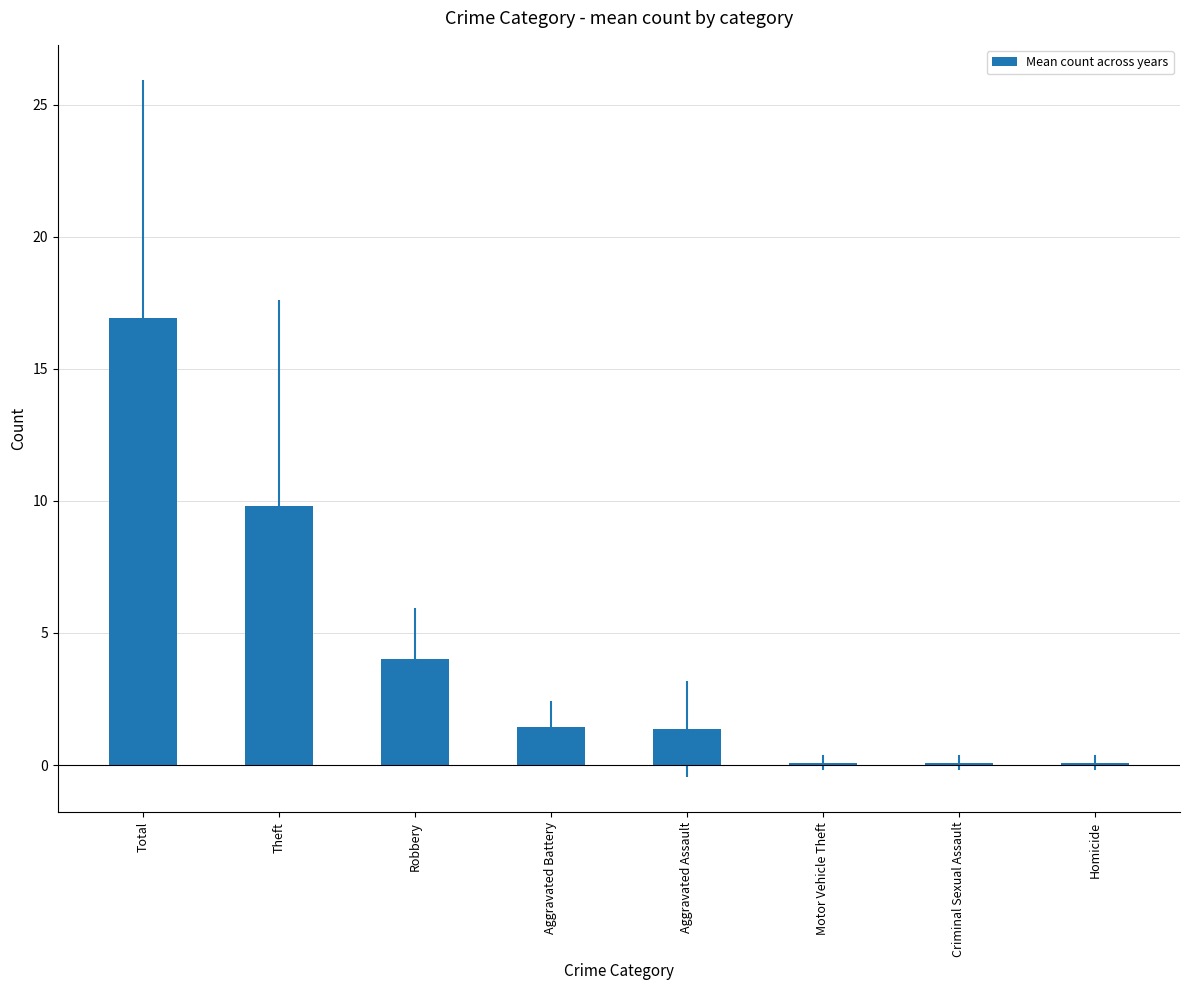

Where is the data nearest to the value 8?

Theft